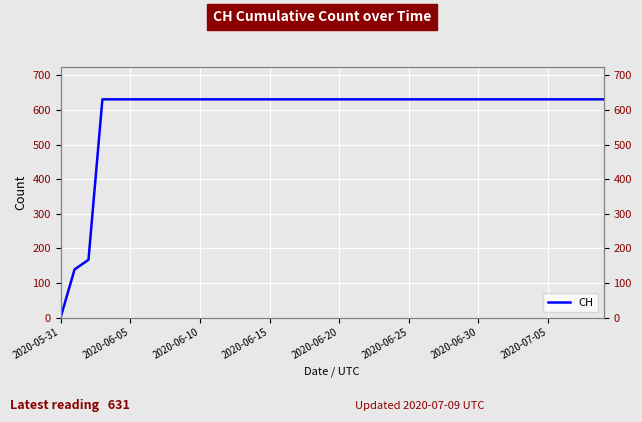

Is it true that the value at 2020-06-20 is 631?

True